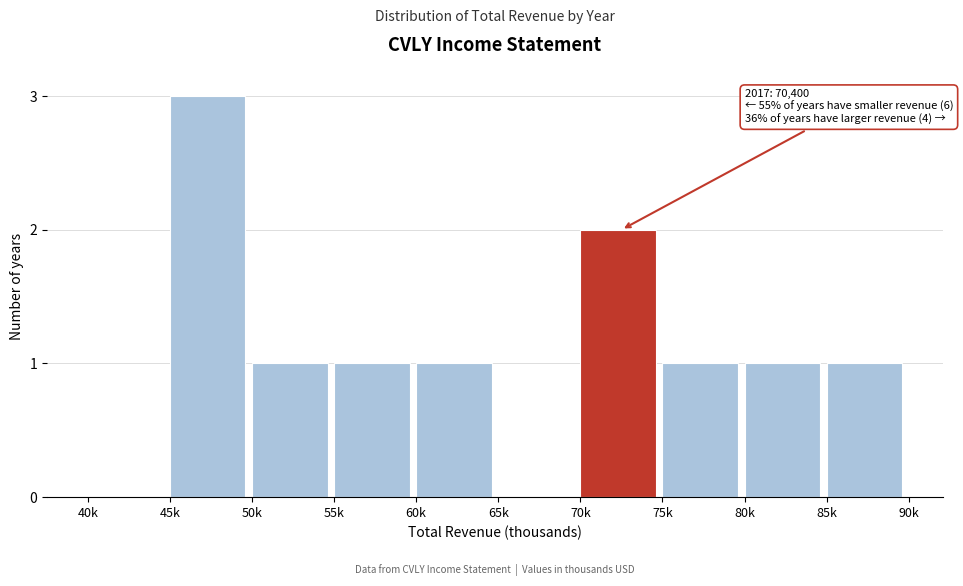

Reading right to left, extract all data points from this chart.

85k=1	80k=1	75k=1	70k=2	65k=0	60k=1	55k=1	50k=1	45k=3	40k=0